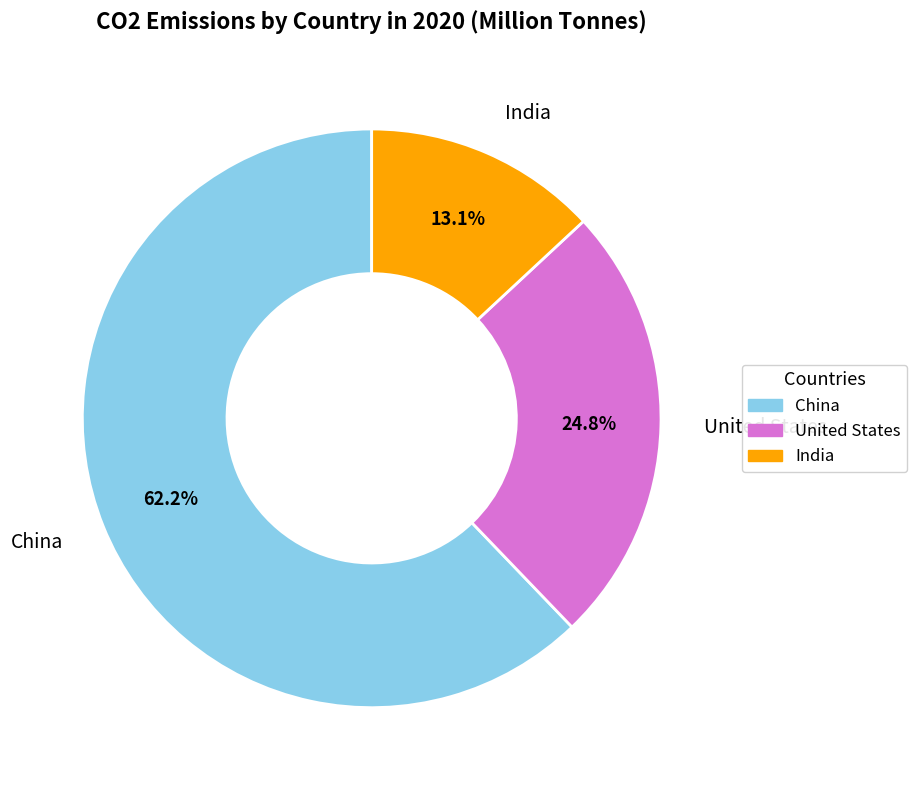

Rank the categories by value from highest to lowest.

China, United States, India